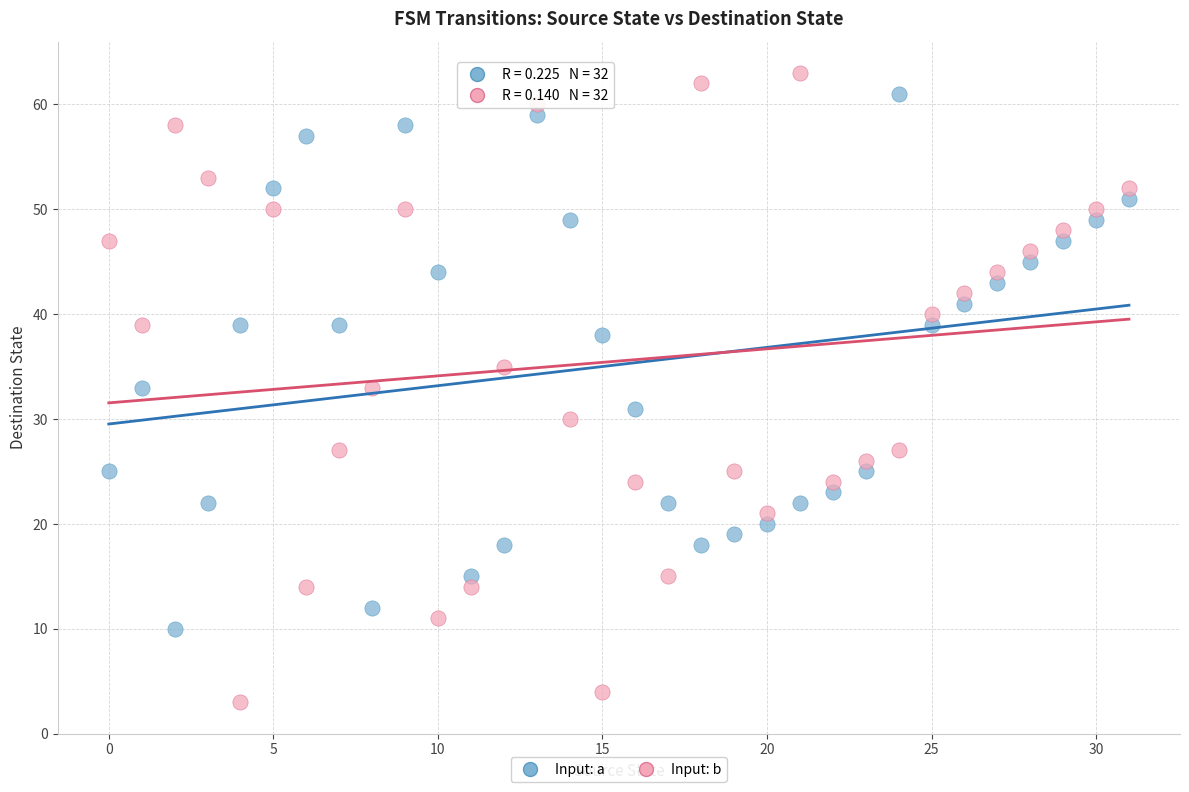

Across all data points, what is the range of Y values (max minus min)?

60